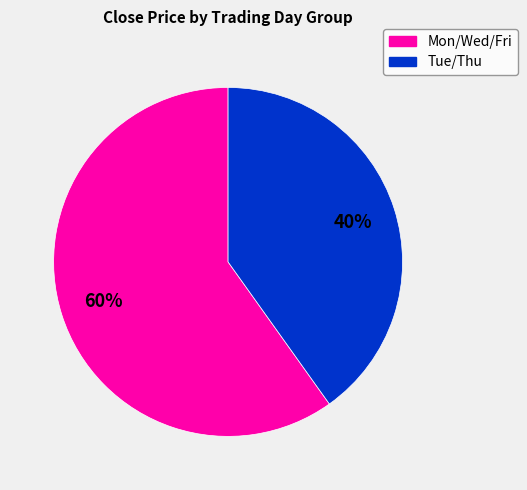

How many segments does this pie chart have?

2